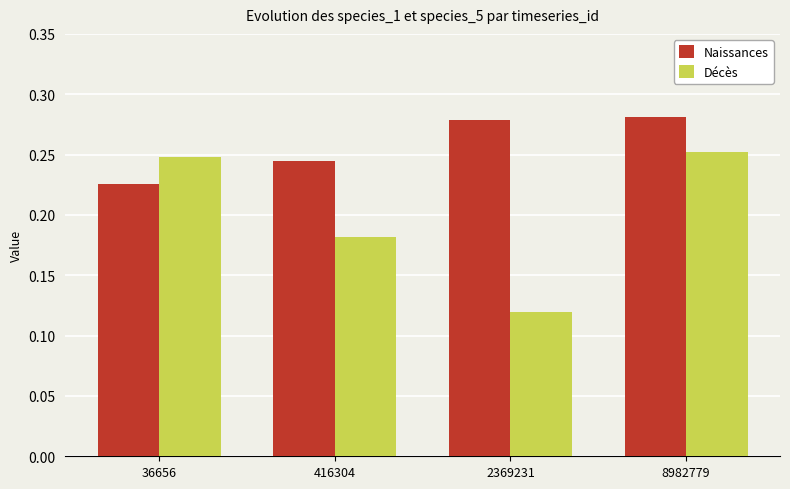

Which series has the widest spread of values?

Décès